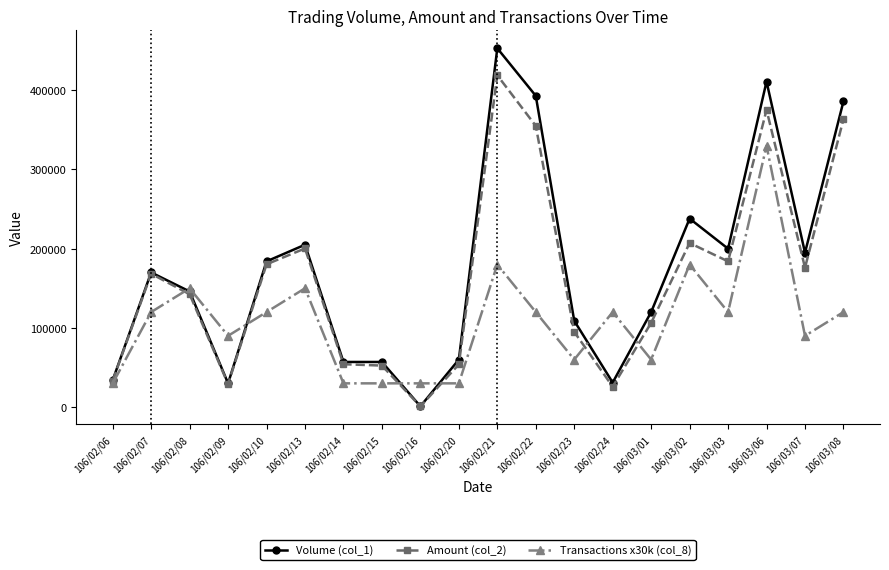

At how many categories does at least one series exceed 313609?

4